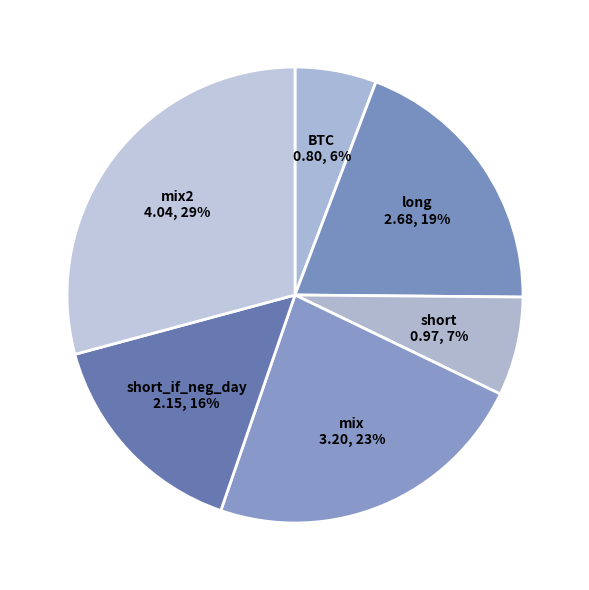

To the nearest percent, what is the difference between the largest and smallest slice percentages?

23%